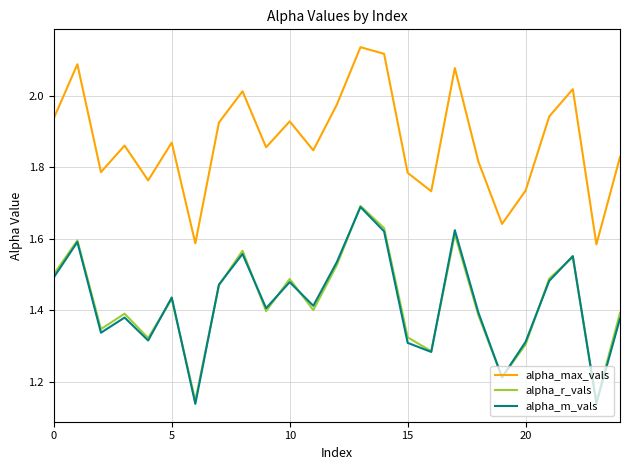

Which series has the largest total across all categories?

alpha_max_vals